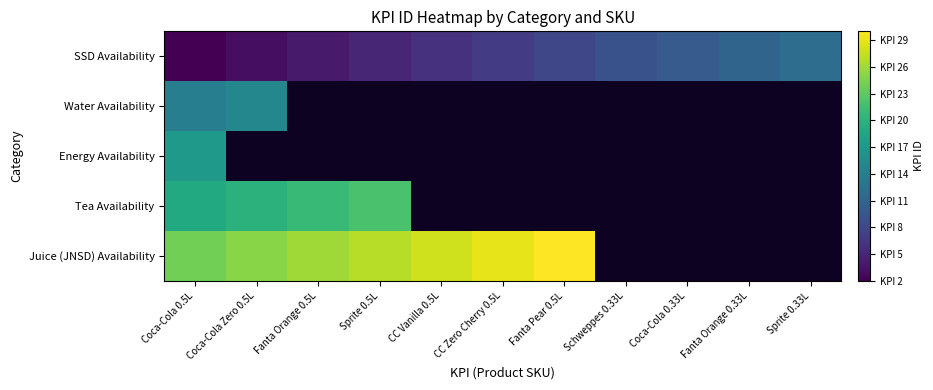

The SSD Availability series shows 0.9 at Coca-Cola 0.5L. True or false?

False